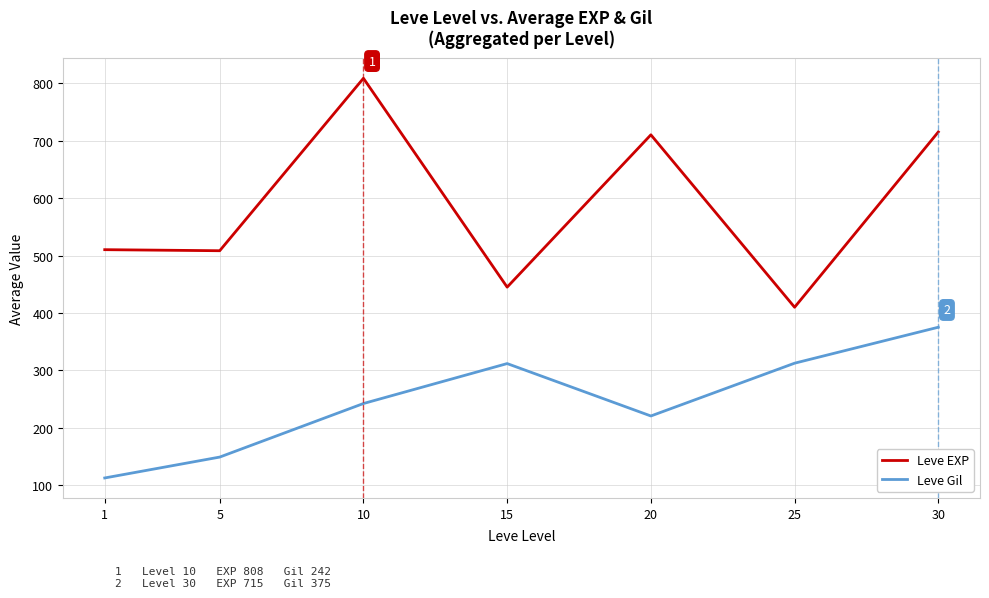

True or false: Leve Gil and Leve EXP intersect in this chart.

False